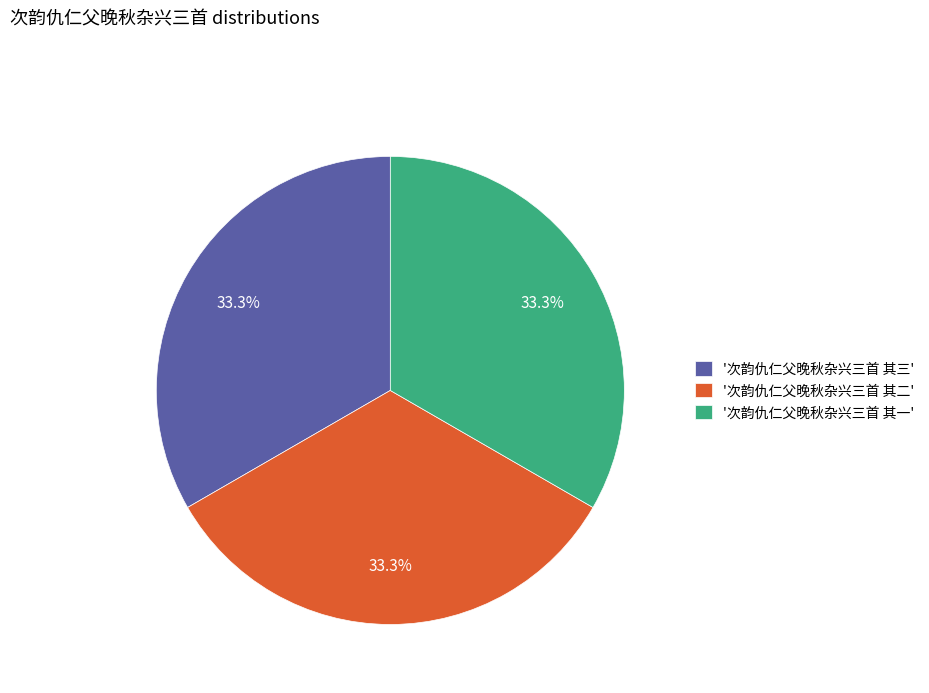

What is the ratio of the value at '次韵仇仁父晚秋杂兴三首 其三' to the value at '次韵仇仁父晚秋杂兴三首 其二'?

1.0